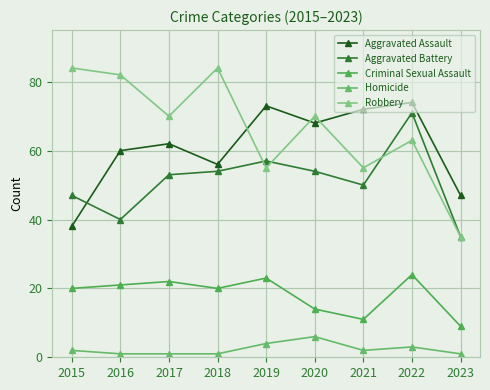

In Robbery, how many points are higher than both neighbors (excluding endpoints)?

3